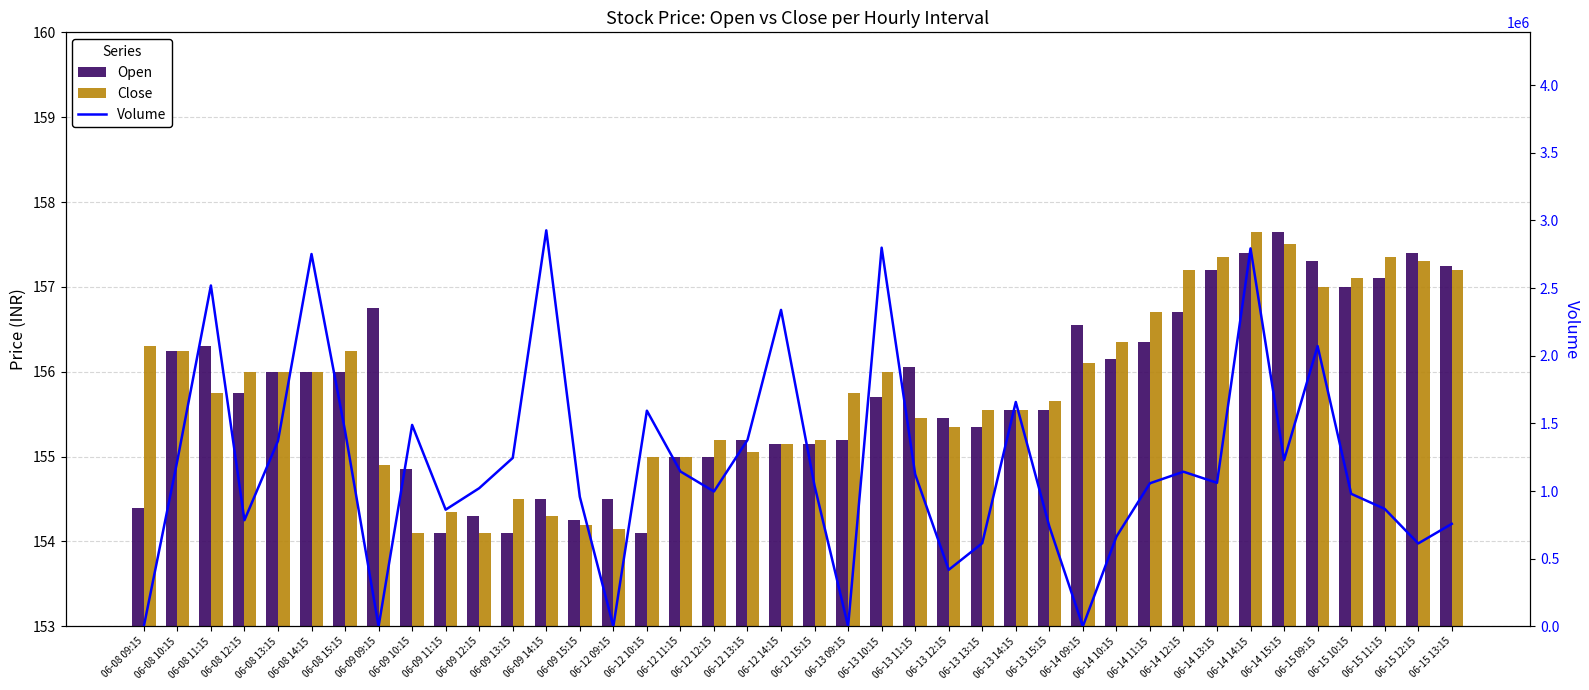

Which series has the largest total across all categories?

Volume